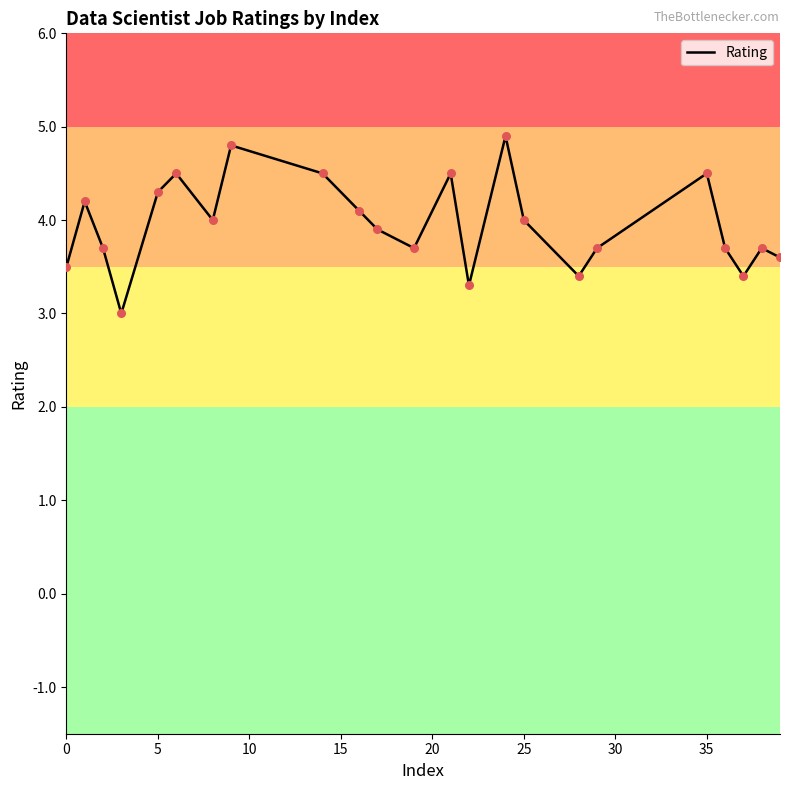

What is the greatest value displayed?

4.9